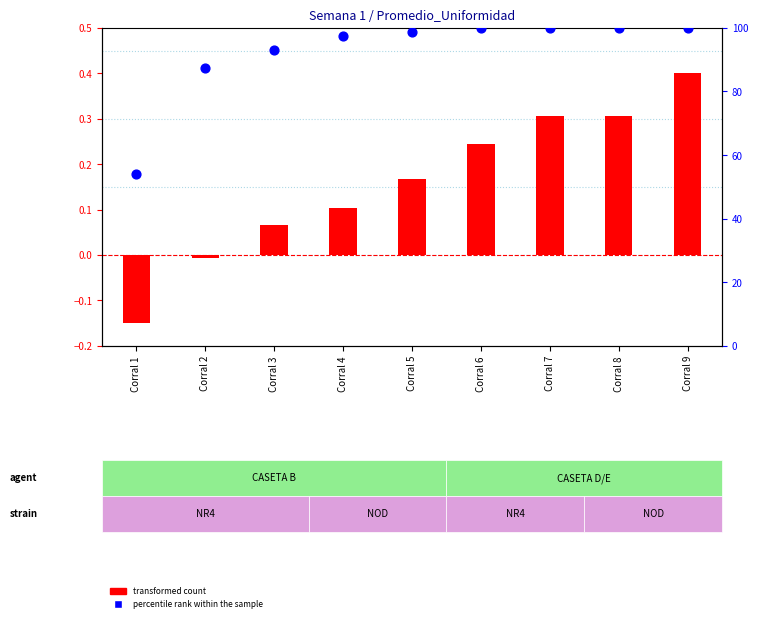

Which series has the largest total across all categories?

percentile rank within the sample